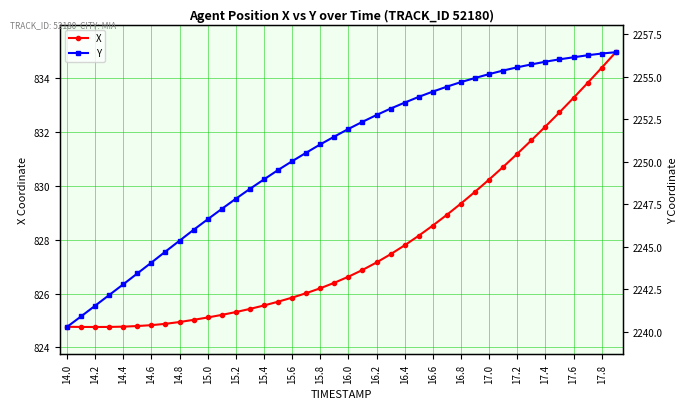

Rank the series by their maximum value, from lowest to highest.

X, Y